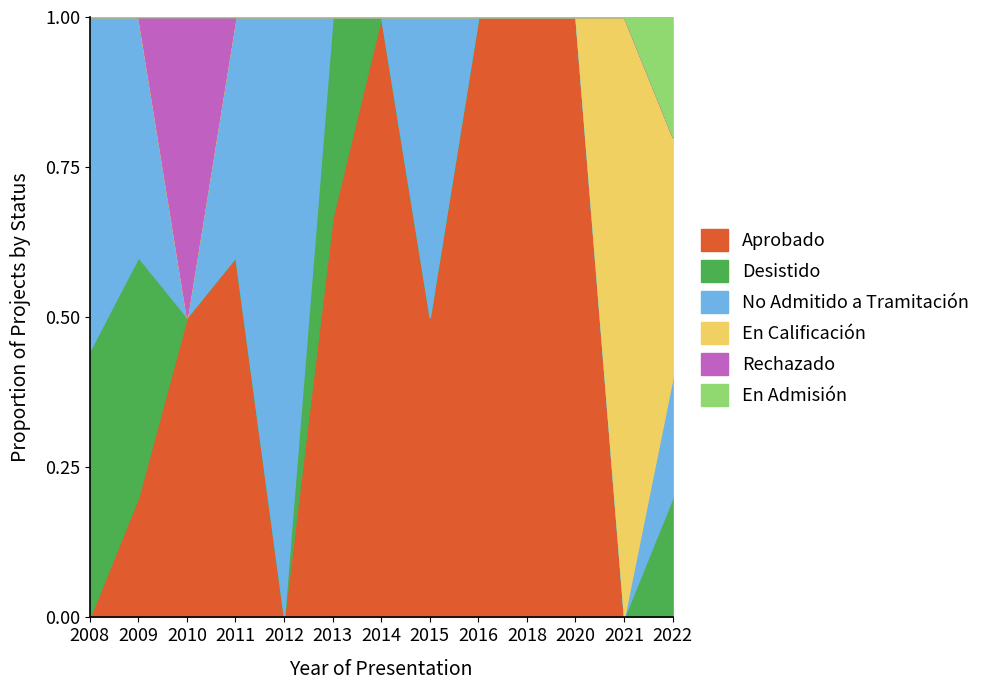

Reading right to left, transcribe all the data shown in this chart.

Aprobado: 2022=0	2021=0	2020=1	2018=1	2016=1	2015=1	2014=1	2013=2	2012=0	2011=3	2010=1	2009=1	2008=0
Desistido: 2022=1	2021=0	2020=0	2018=0	2016=0	2015=0	2014=0	2013=1	2012=0	2011=0	2010=0	2009=2	2008=4
No Admitido a Tramitación: 2022=1	2021=0	2020=0	2018=0	2016=0	2015=1	2014=0	2013=0	2012=3	2011=2	2010=0	2009=2	2008=5
En Calificación: 2022=2	2021=1	2020=0	2018=0	2016=0	2015=0	2014=0	2013=0	2012=0	2011=0	2010=0	2009=0	2008=0
Rechazado: 2022=0	2021=0	2020=0	2018=0	2016=0	2015=0	2014=0	2013=0	2012=0	2011=0	2010=1	2009=0	2008=0
En Admisión: 2022=1	2021=0	2020=0	2018=0	2016=0	2015=0	2014=0	2013=0	2012=0	2011=0	2010=0	2009=0	2008=0